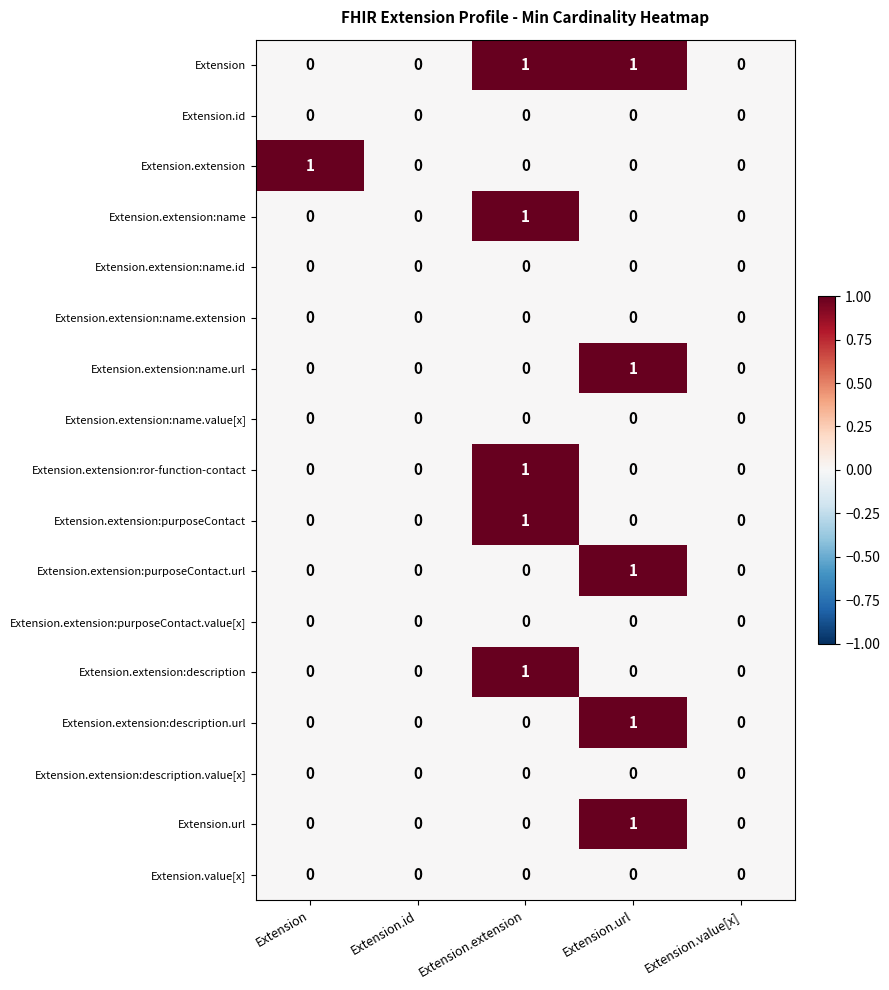

Between Extension and Extension.id, which series saw the biggest shift?

Extension.extension